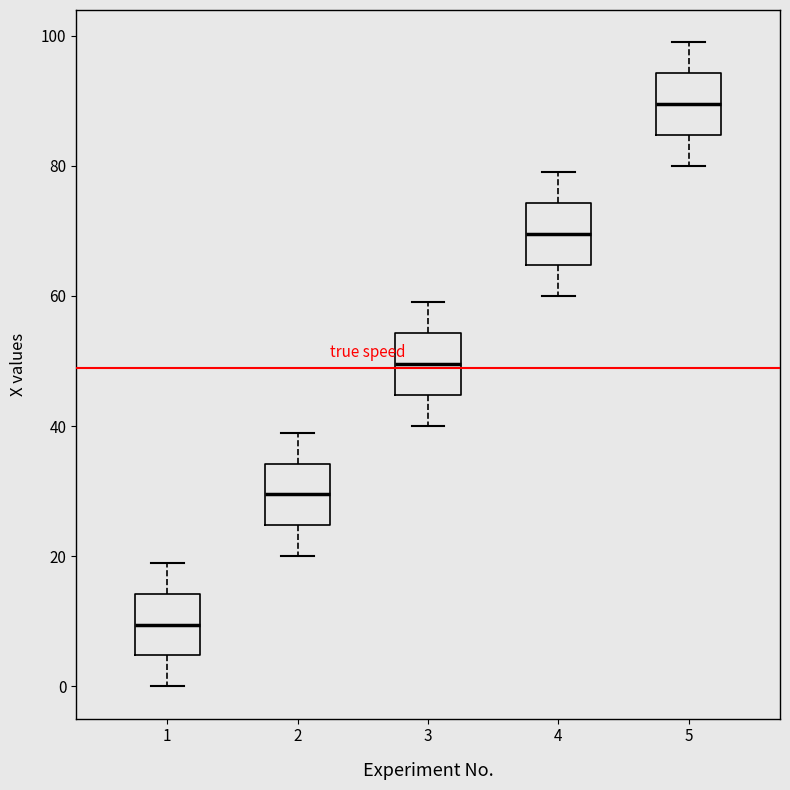

Where is the upper edge of the box at x = 2 on the y-axis? The values are not printed on the chart, so give them approximately, as read against the axis.

34